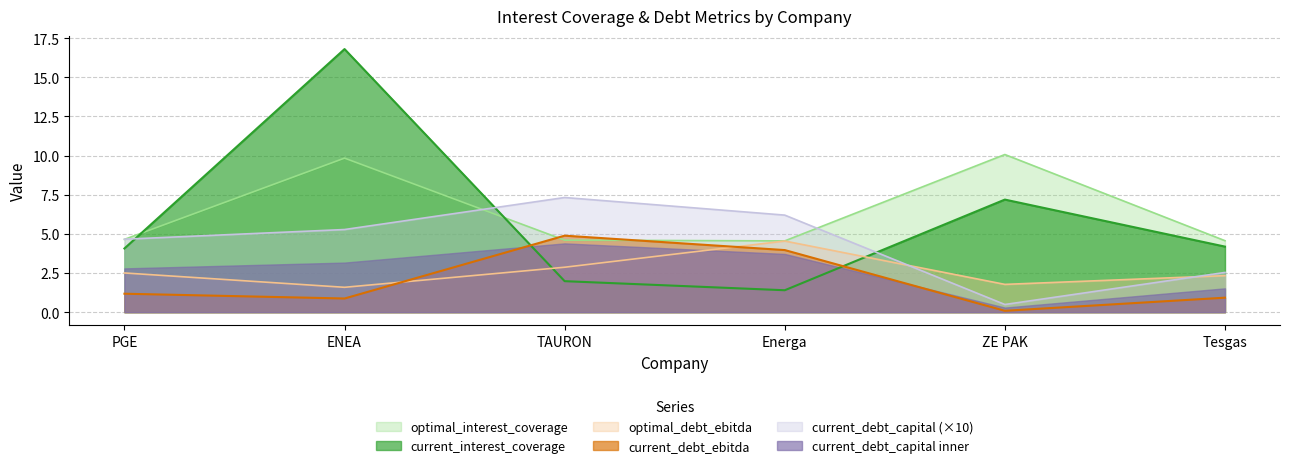

What is the lowest value of the optimal_debt_ebitda series?

1.6